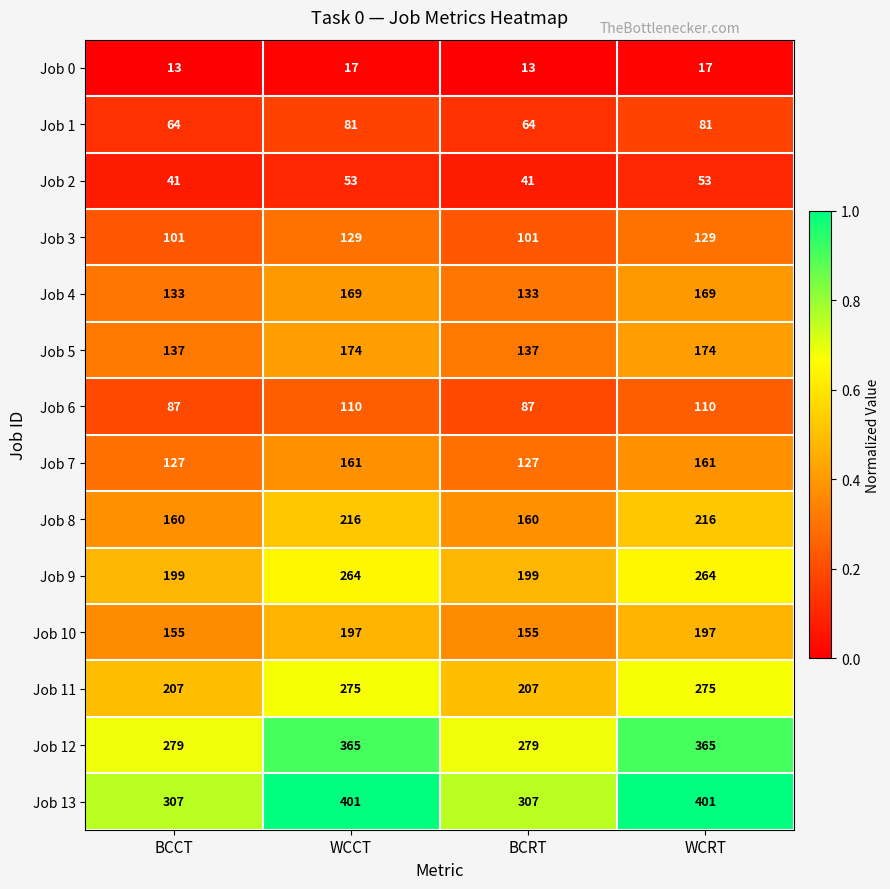

What is the spread (max minus min) of values at BCCT?

294